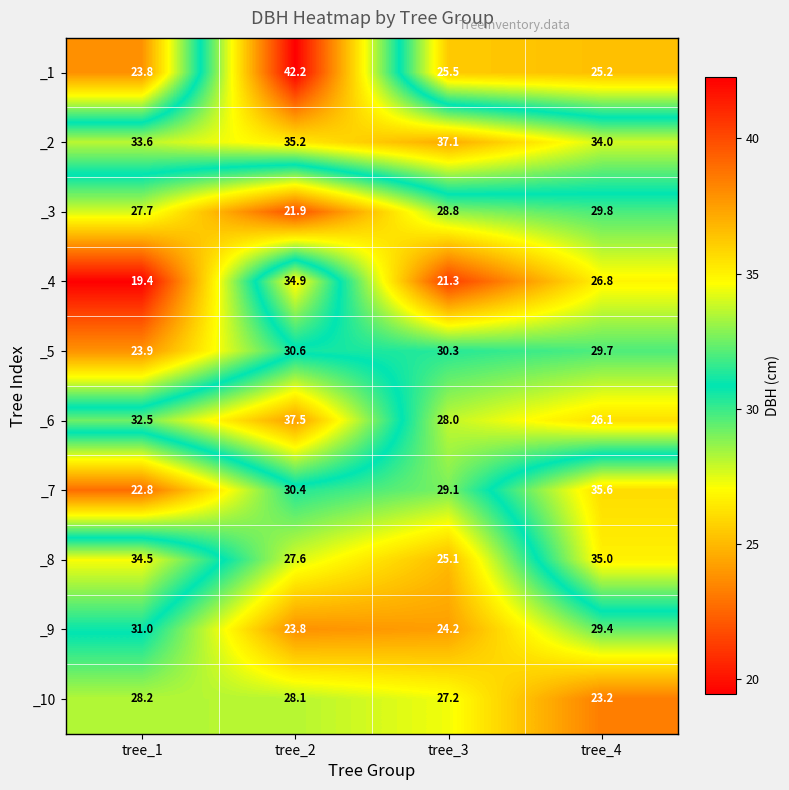

What is the difference between the _8 values at tree_1 and tree_4?

0.5